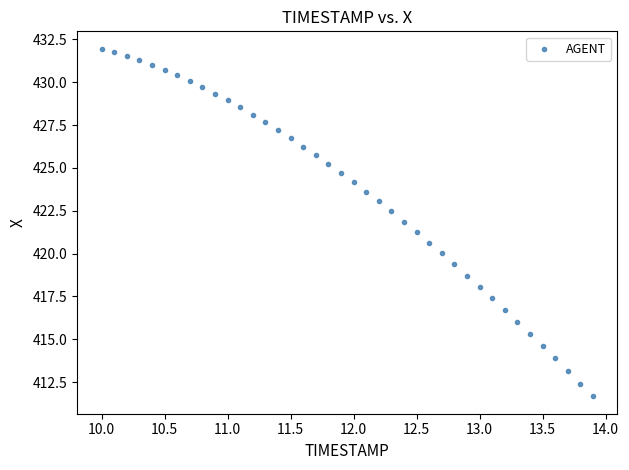

What is the range of X values (max minus min)?

3.9